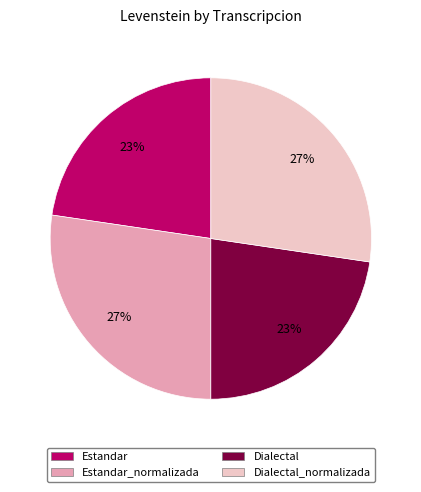

Is there any slice that represents more than half of the pie?

No